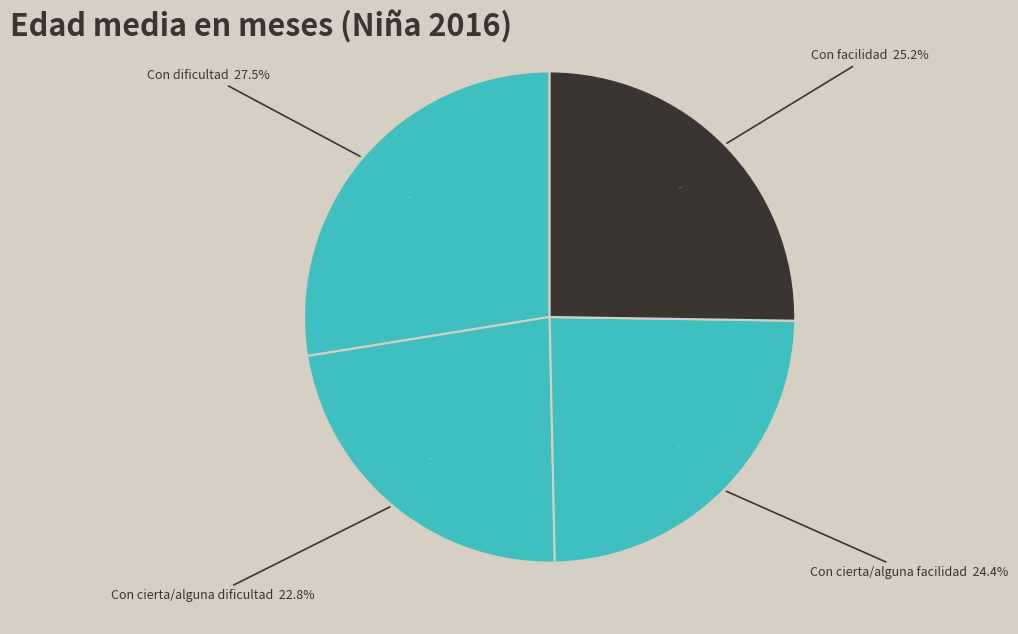

The Con facilidad slice represents 36% of the pie. True or false?

False